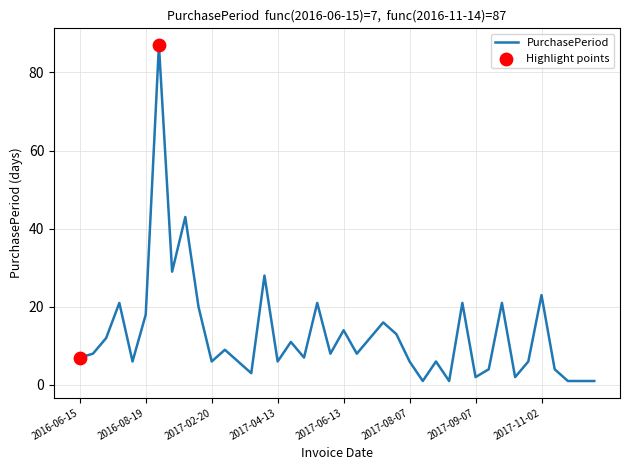

What is the difference between the maximum and minimum values?

86